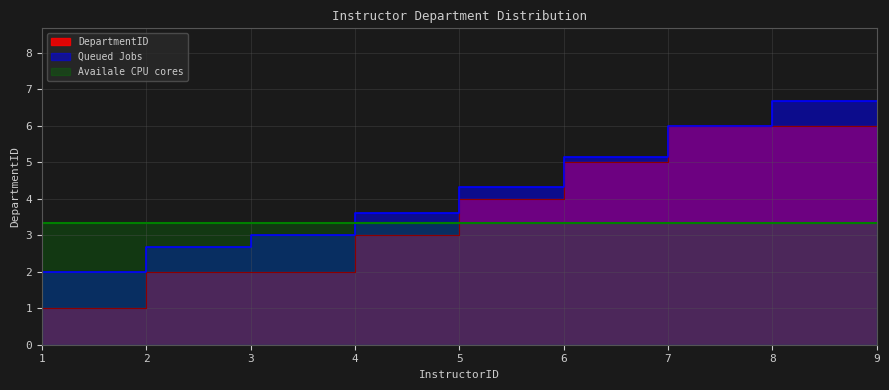

Rank the categories by value from highest to lowest.

8, 9, 7, 6, 5, 3, 4, 1, 2